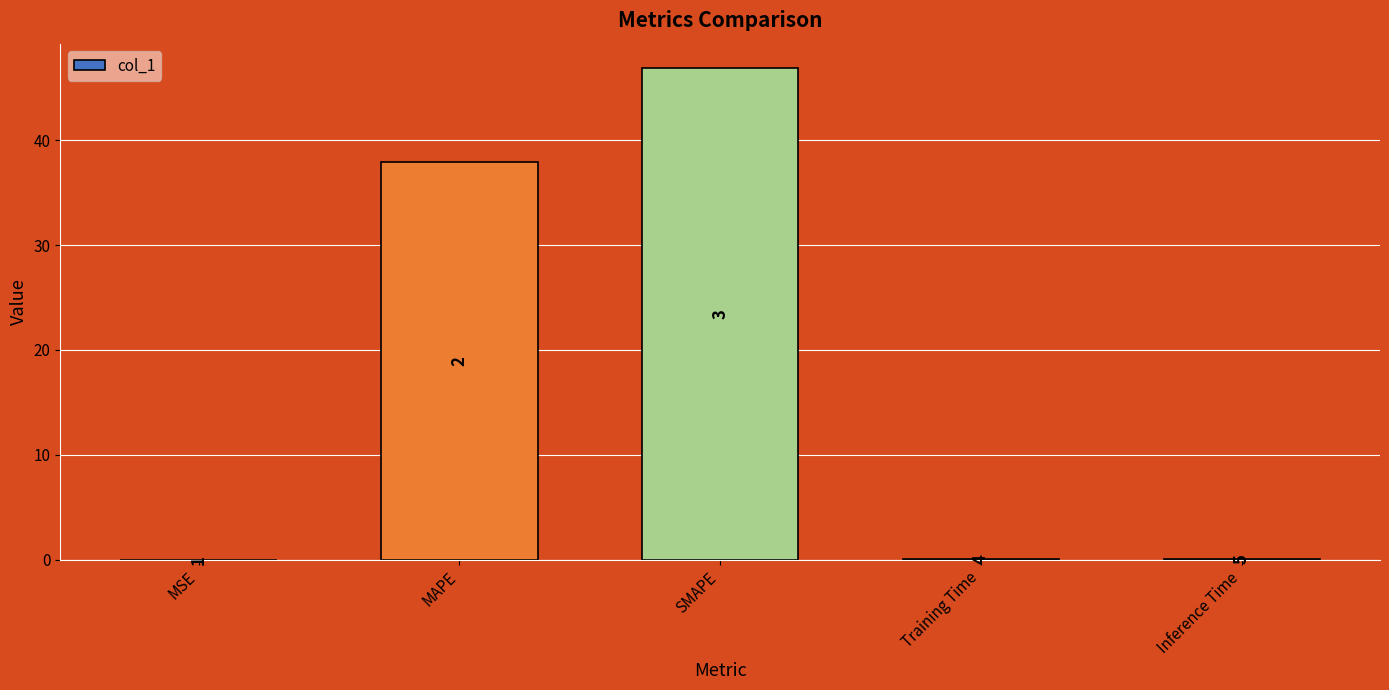

Are the bars horizontal?

No